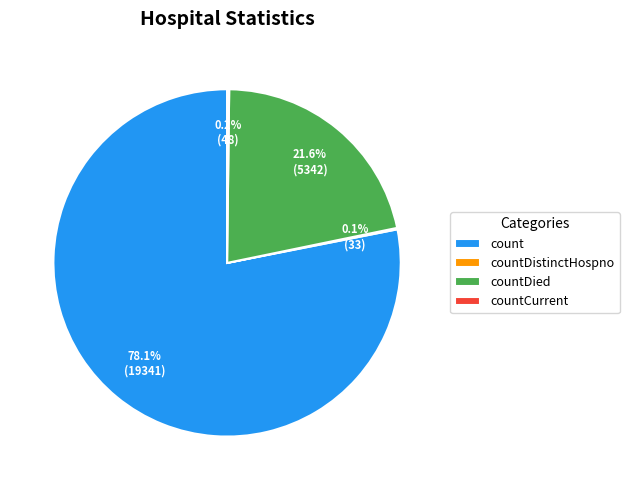

Does any single category account for the majority?

Yes